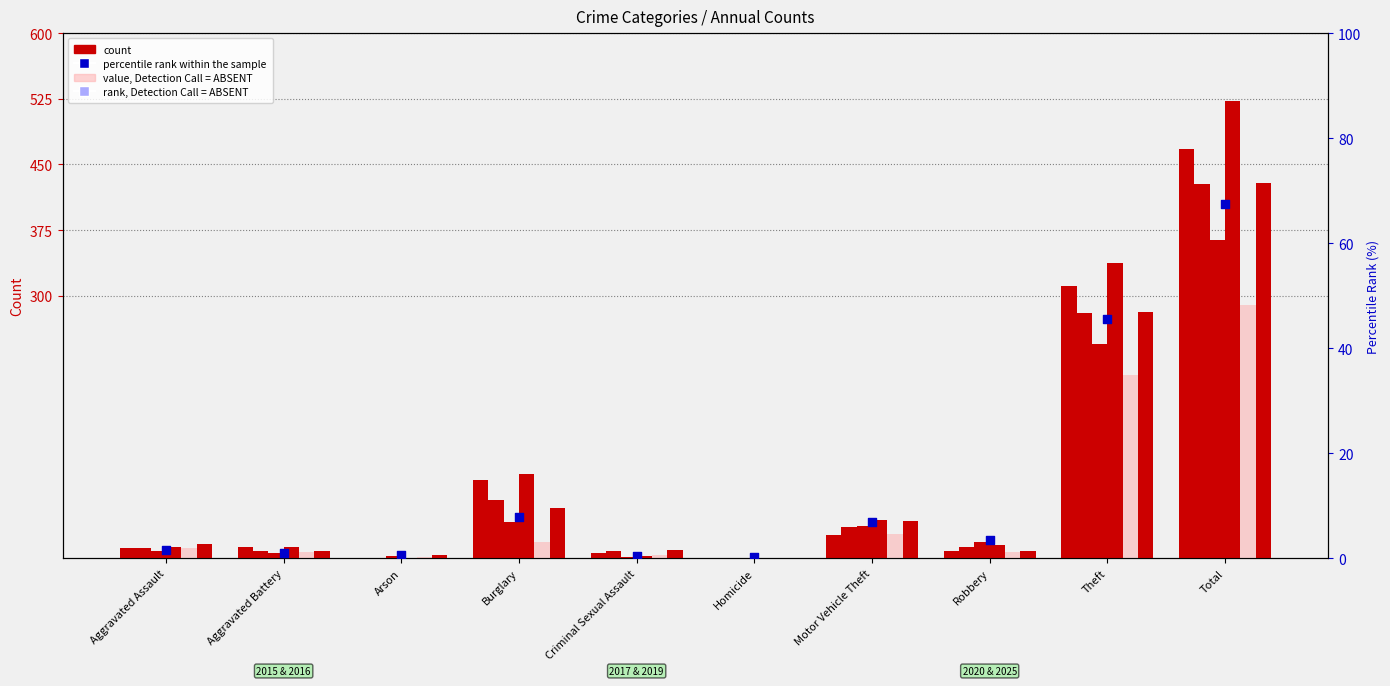

What is the ratio of the value at Arson to the value at Motor Vehicle Theft?

0.1